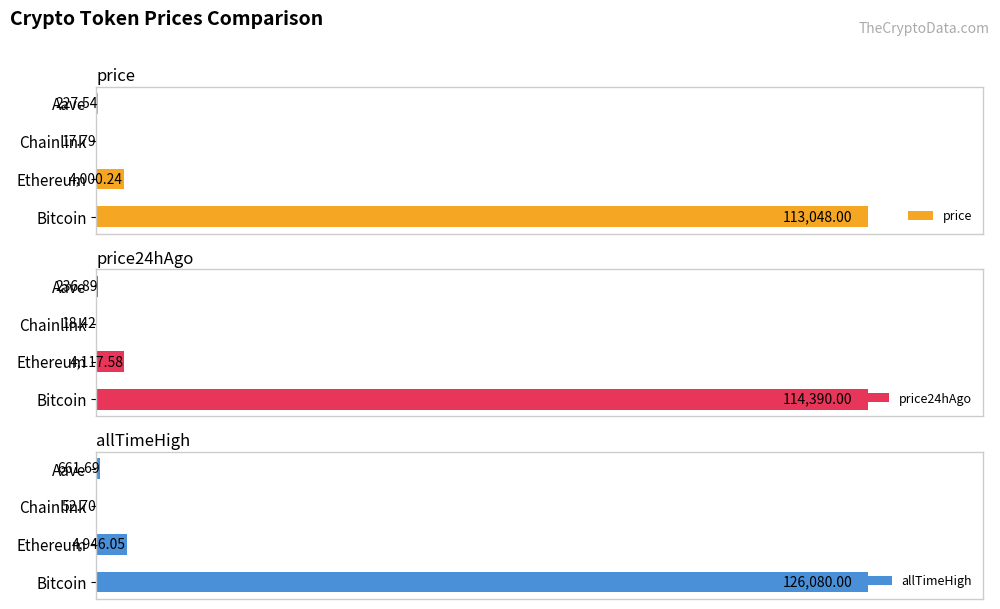

How many values in the price series are below 4000?

2